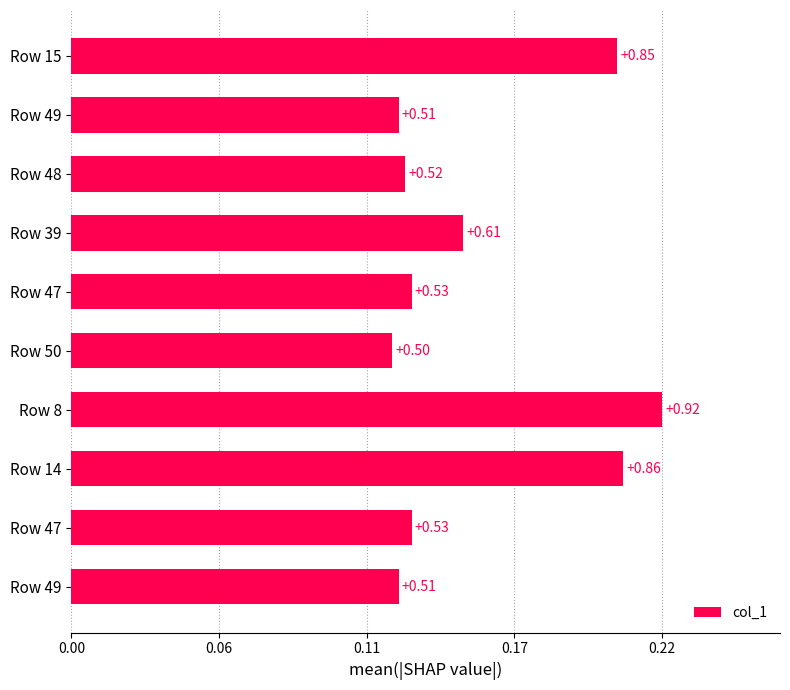

Does the chart contain any negative values?

No